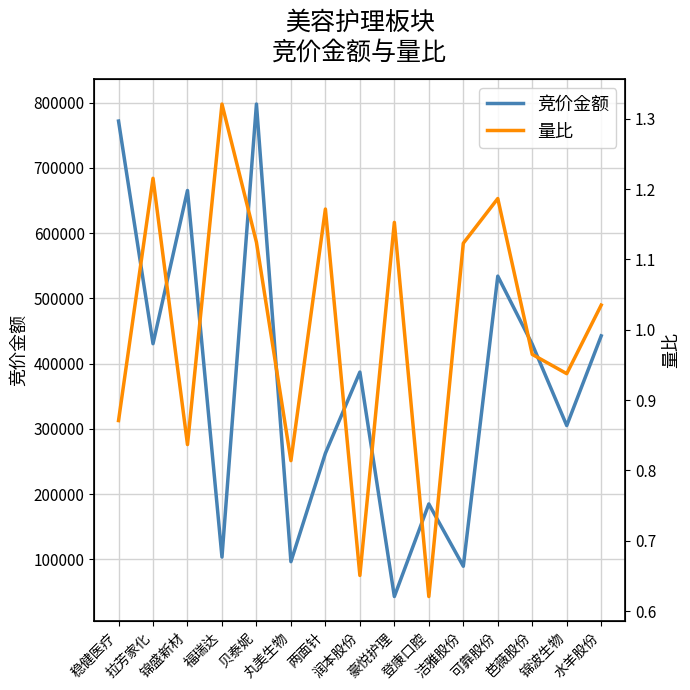

Reading left to right, transcribe all the data shown in this chart.

竞价金额: 稳健医疗=771936.0	拉芳家化=430578.0	锦盛新材=665523.0	福瑞达=103536.0	贝泰妮=798000.0	丸美生物=96410.0	两面针=262596.0	润本股份=387115.0	豪悦护理=43010.0	登康口腔=184912.0	洁雅股份=89408.0	可靠股份=534198.0	芭薇股份=429783.0	锦波生物=305090.0	水羊股份=442603.0
量比: 稳健医疗=0.9	拉芳家化=1.2	锦盛新材=0.8	福瑞达=1.3	贝泰妮=1.1	丸美生物=0.8	两面针=1.2	润本股份=0.7	豪悦护理=1.2	登康口腔=0.6	洁雅股份=1.1	可靠股份=1.2	芭薇股份=1.0	锦波生物=0.9	水羊股份=1.0